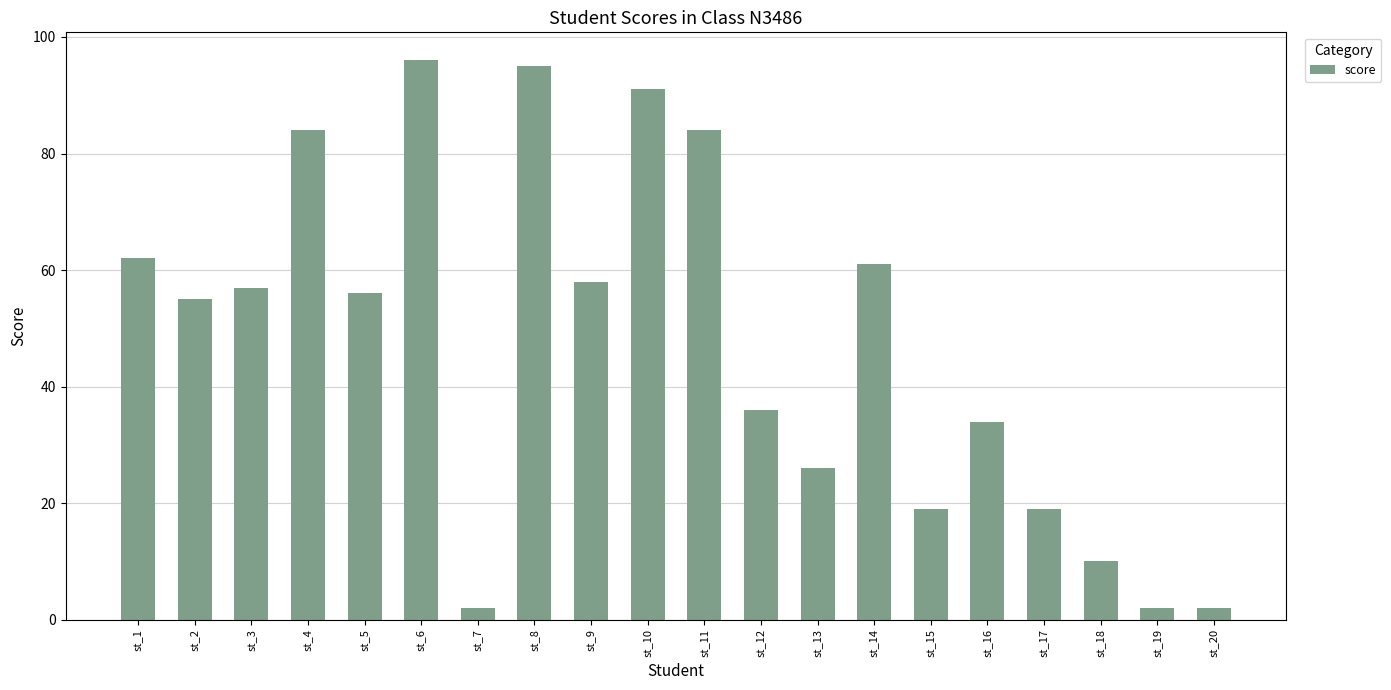

What is the average value?

47